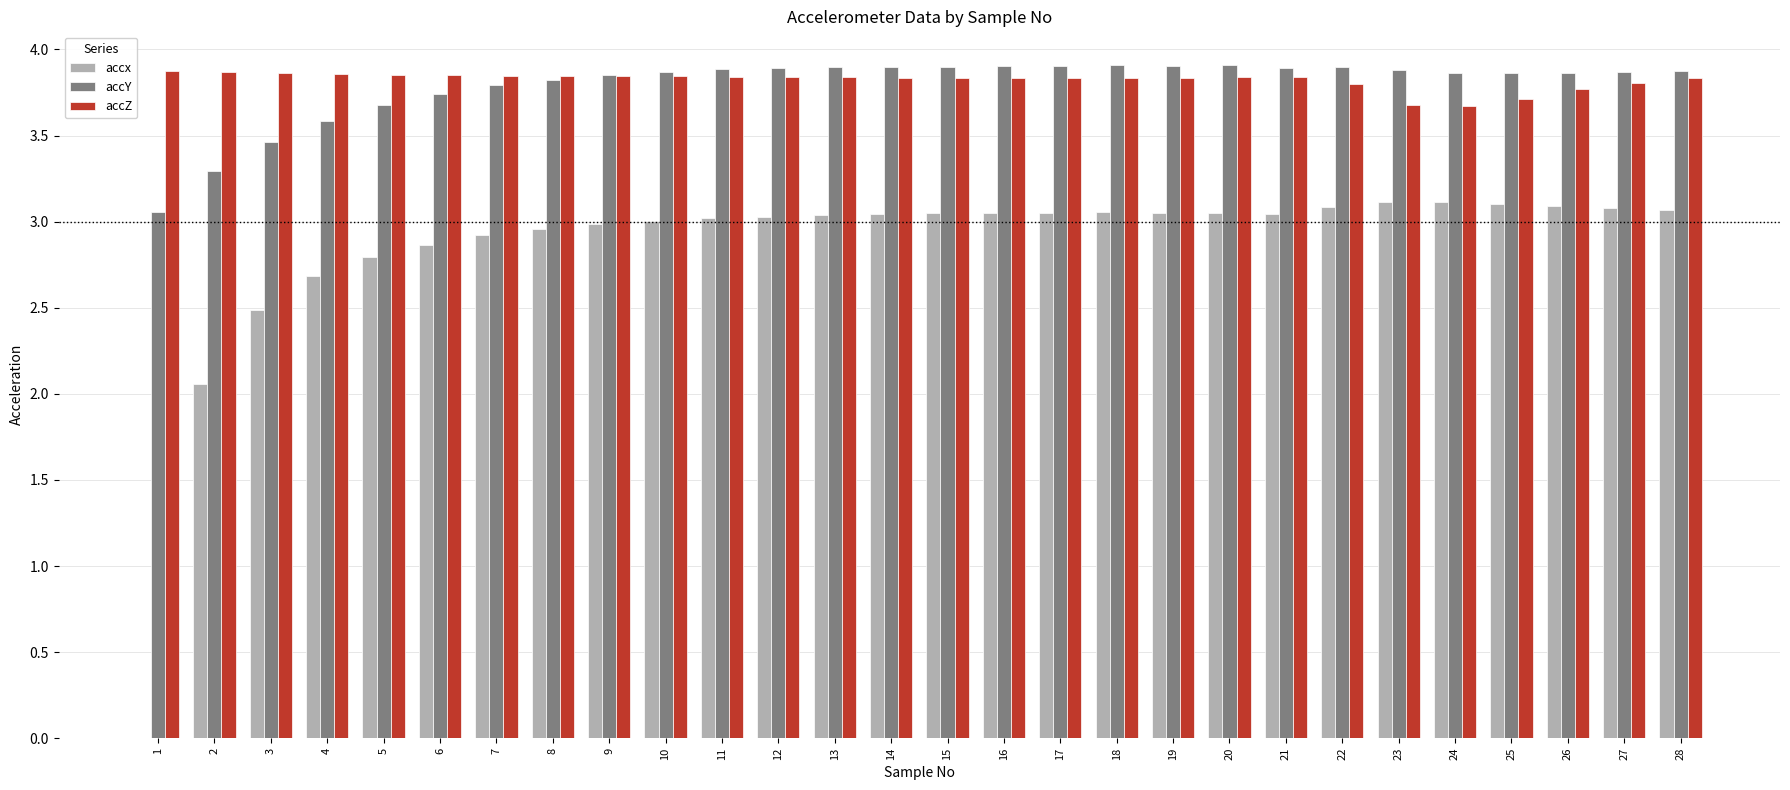

What is the sum of the accx values at 12 and 2?

5.1